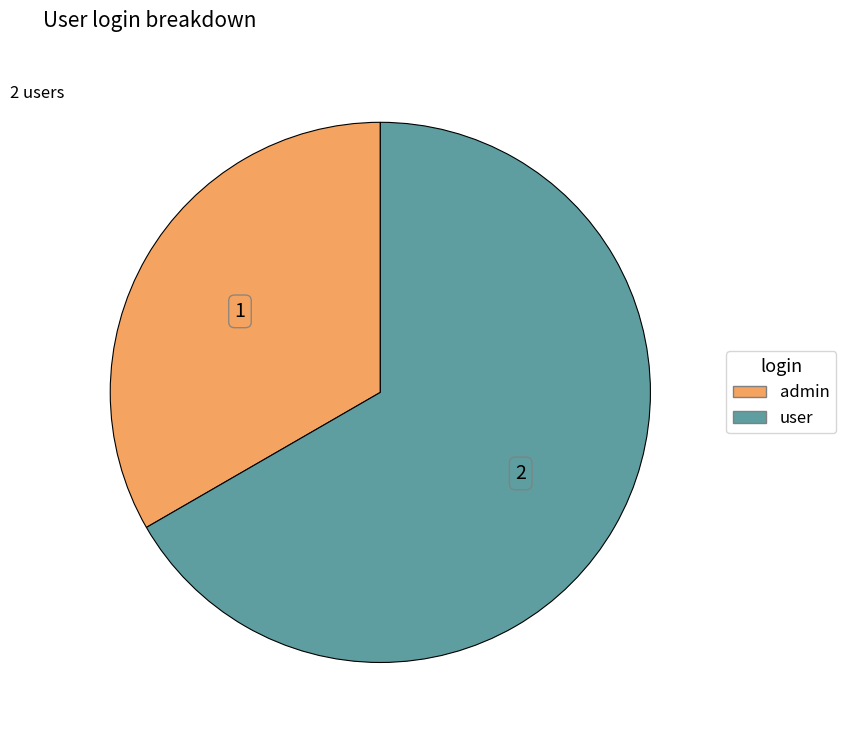

Which category has the smallest portion of the pie?

admin